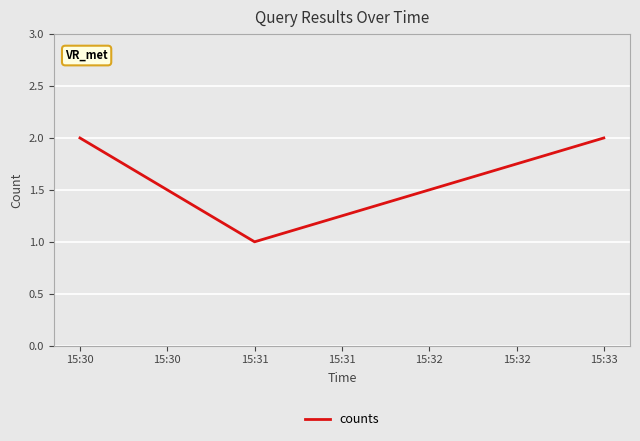

What is the sum of the values at 15:33 and 15:30?

4